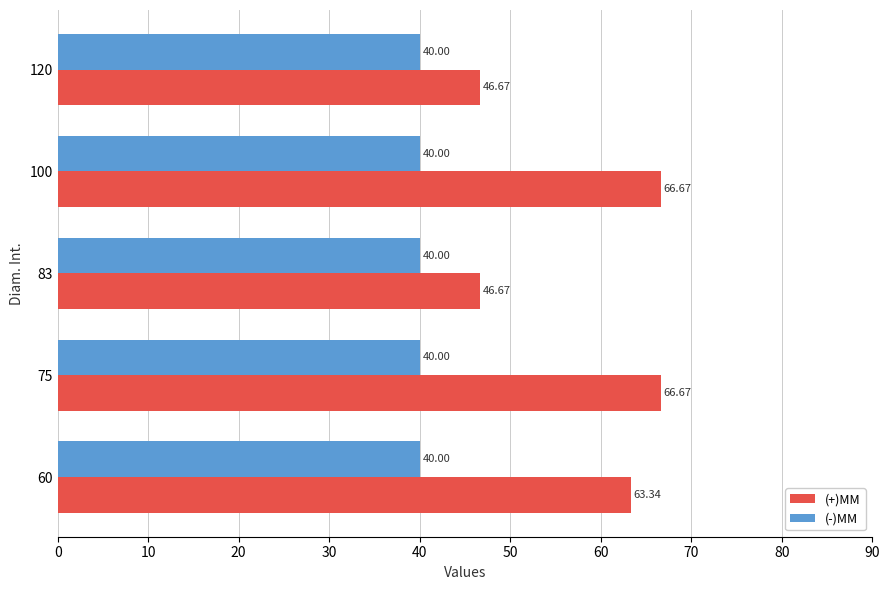

What is the total value across all series at 83?

86.7